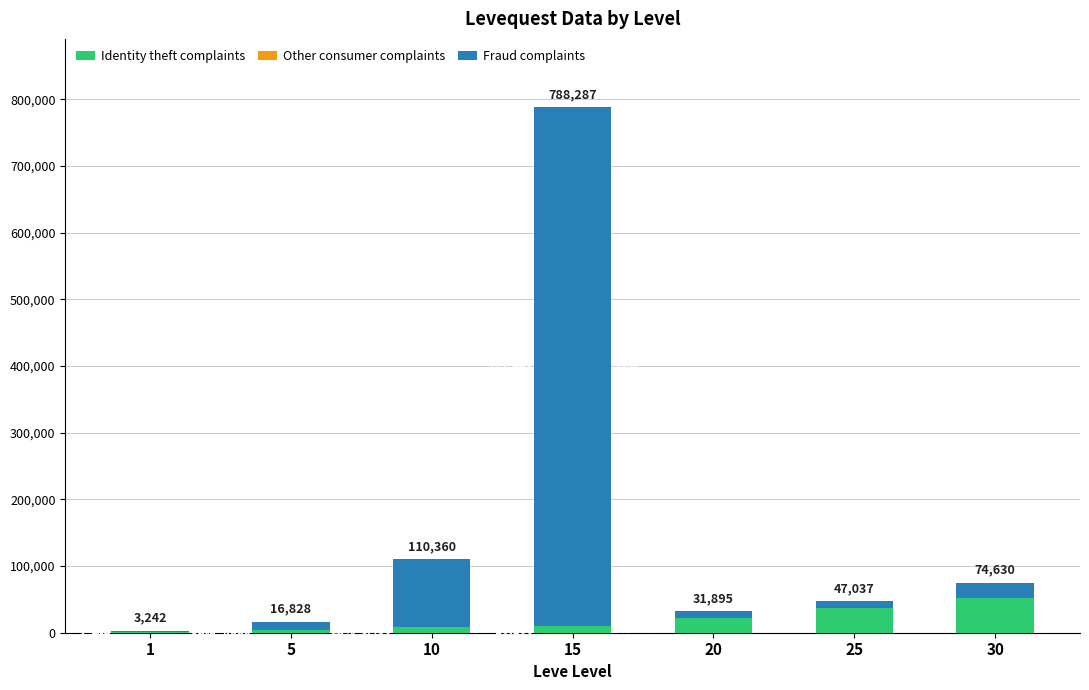

Are the bars horizontal?

No